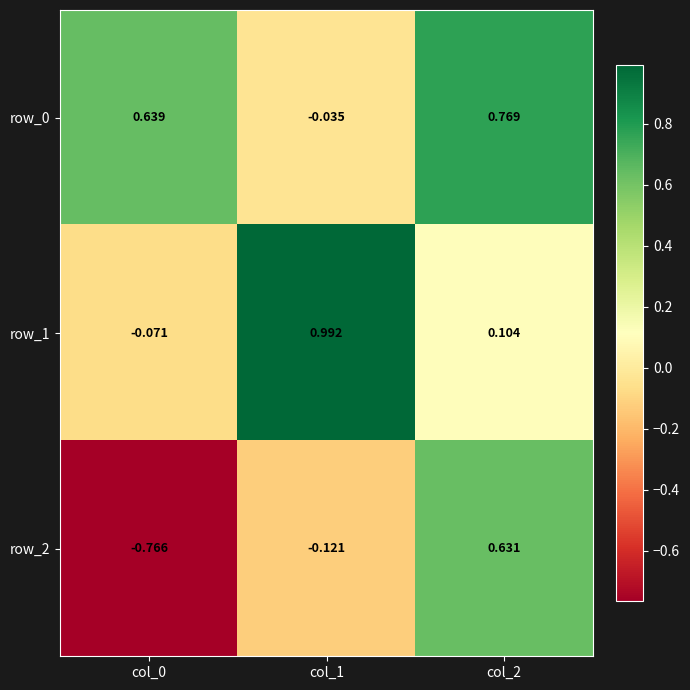

Which series has the widest spread of values?

row_2